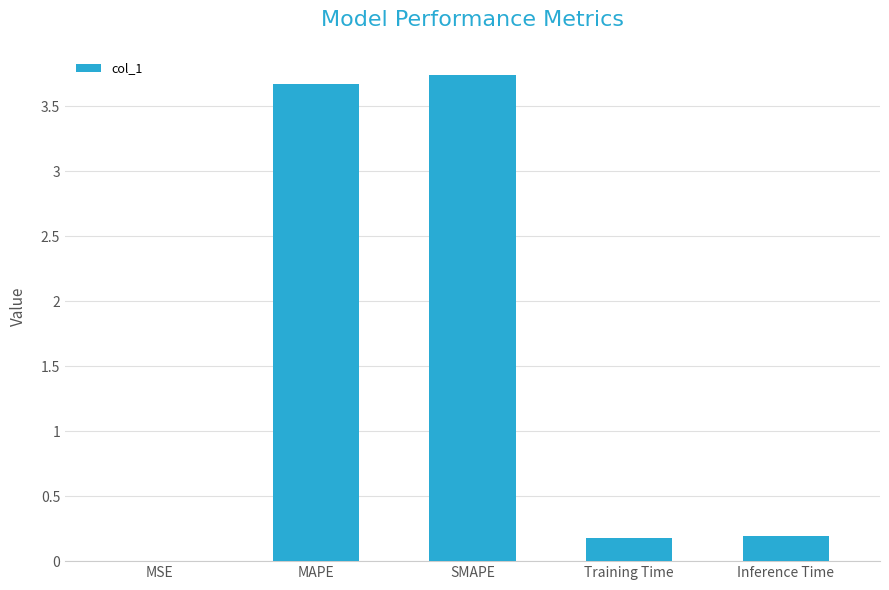

Are the bars grouped side by side (vs. stacked)?

No